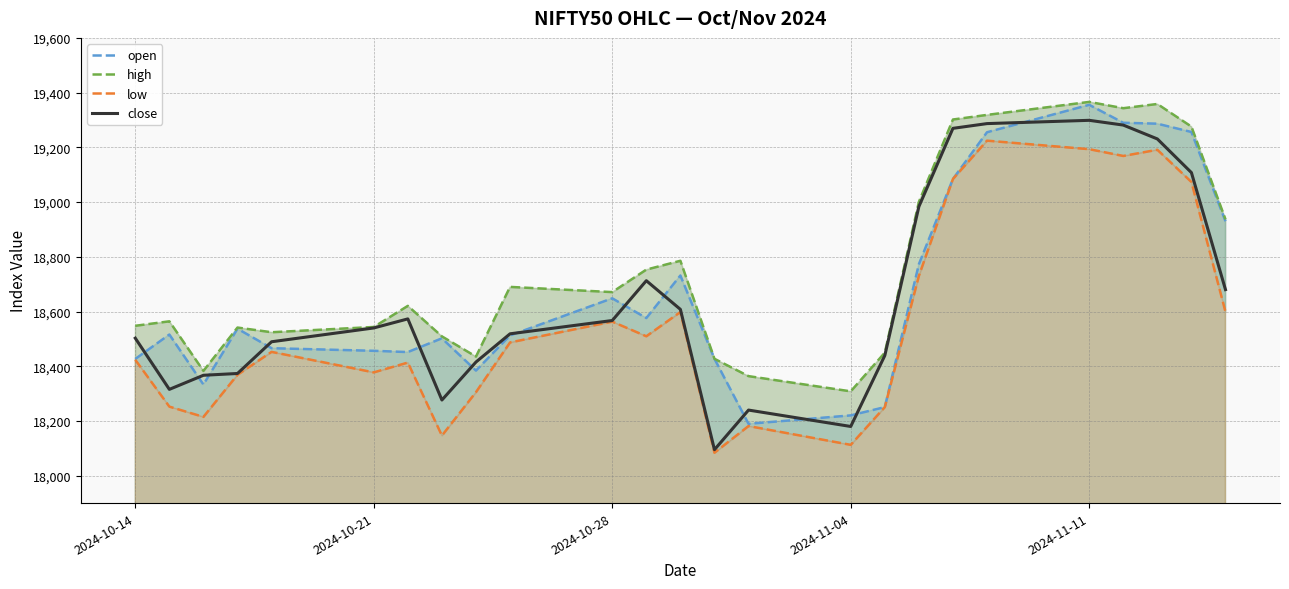

True or false: high has more than 0 interior local peaks.

True